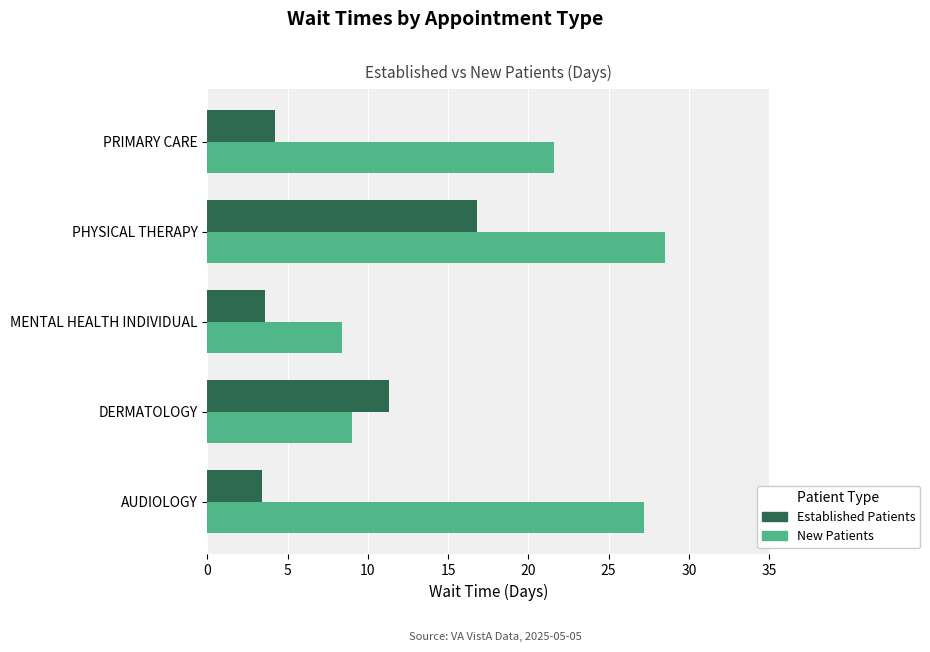

How many data points in Established Patients are less than 4?

2